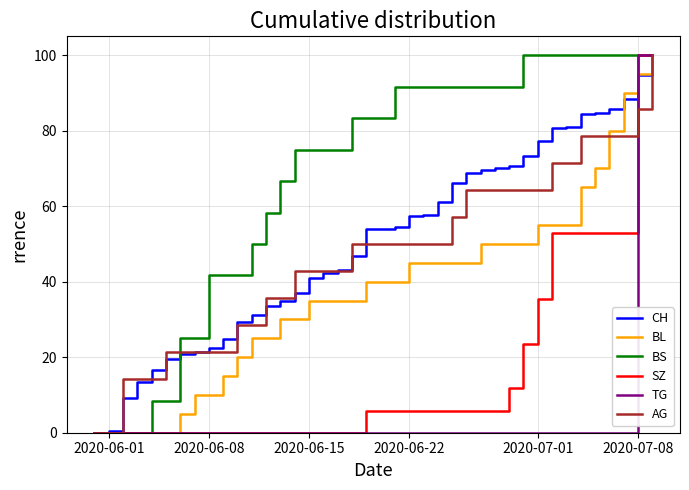

Which series has the largest total across all categories?

BS